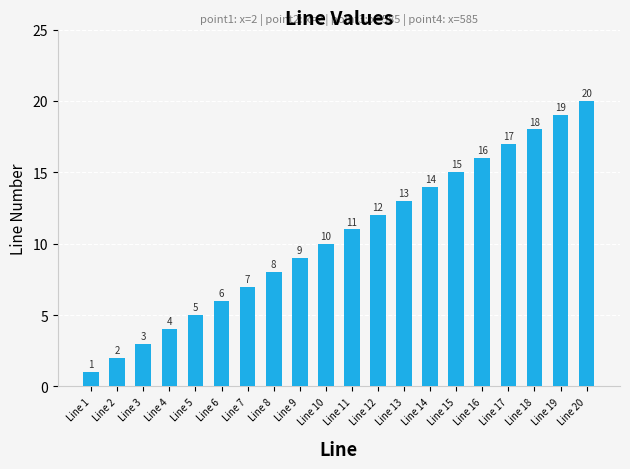

Reading left to right, list all the values displayed in this chart.

Line 1=1	Line 2=2	Line 3=3	Line 4=4	Line 5=5	Line 6=6	Line 7=7	Line 8=8	Line 9=9	Line 10=10	Line 11=11	Line 12=12	Line 13=13	Line 14=14	Line 15=15	Line 16=16	Line 17=17	Line 18=18	Line 19=19	Line 20=20